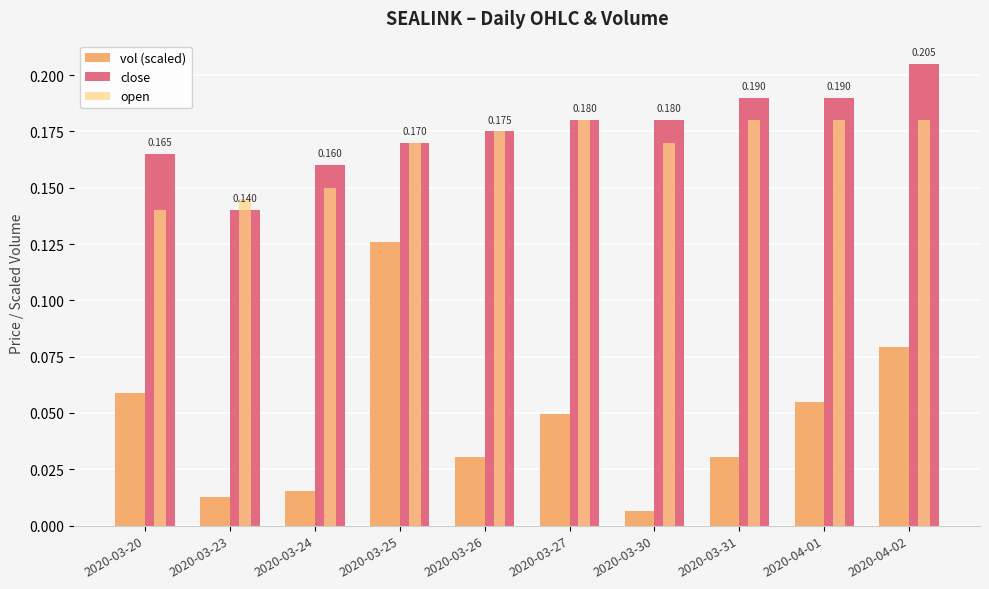

Is the value of close at 2020-03-24 greater than the value of open at 2020-03-26?

No